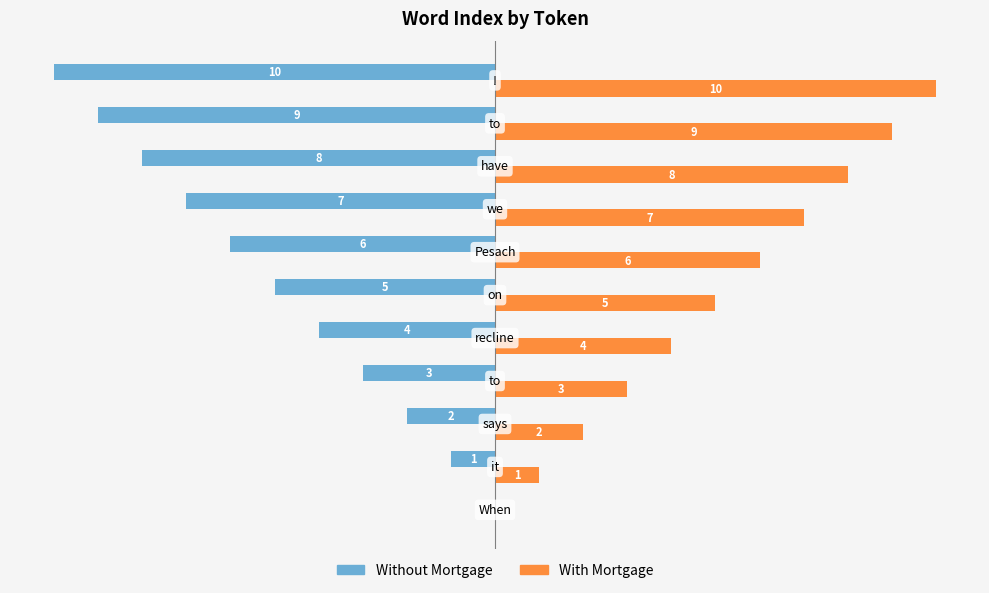

Which series has the largest total across all categories?

With Mortgage